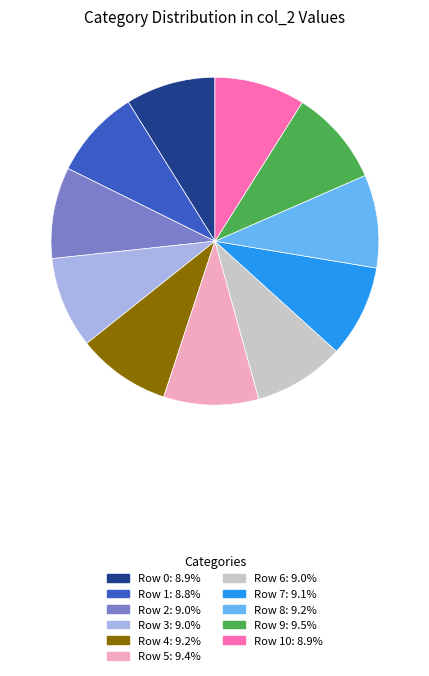

Do Row 7: 9.1% and Row 5: 9.4% together represent more than half of the pie?

No